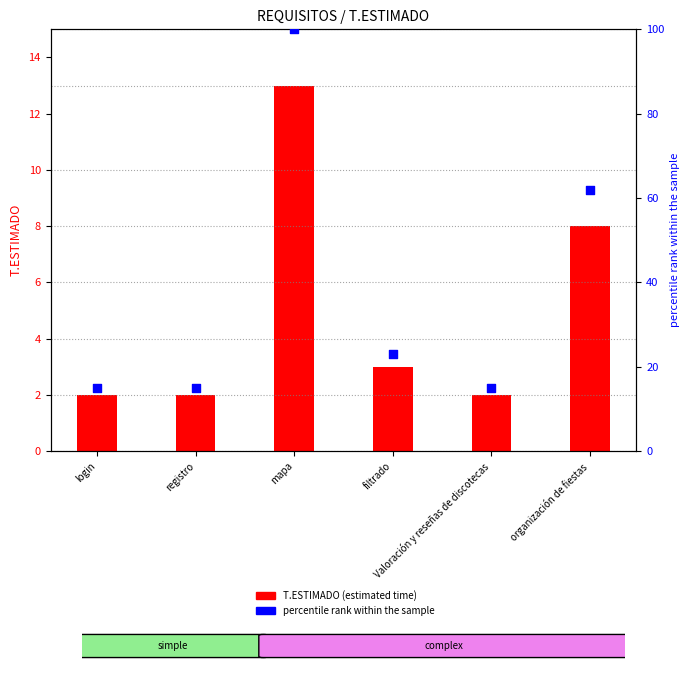

At how many categories does at least one series exceed 81?

1